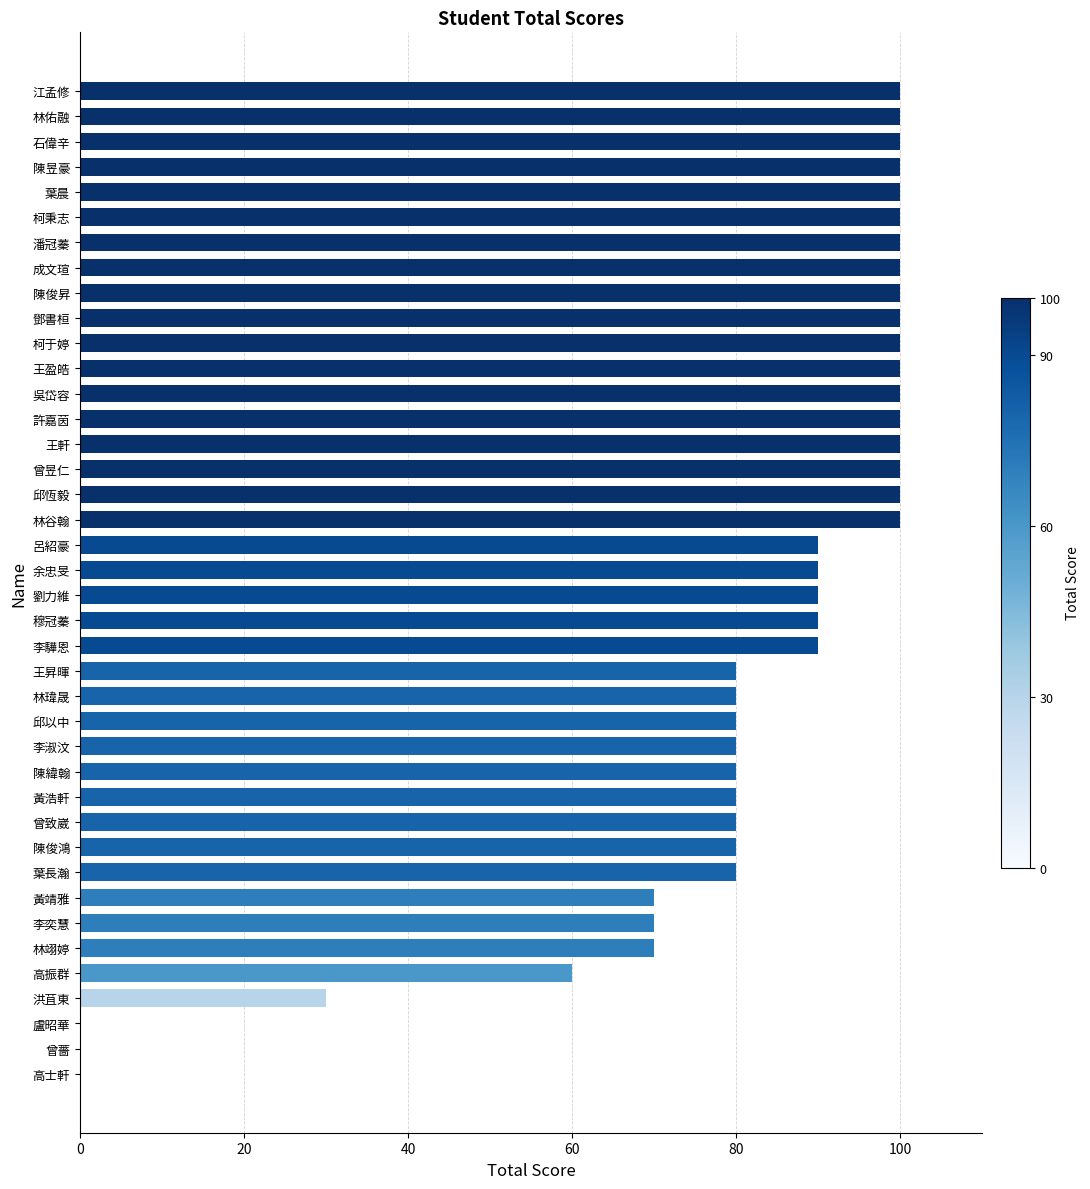

Are the bars horizontal?

Yes